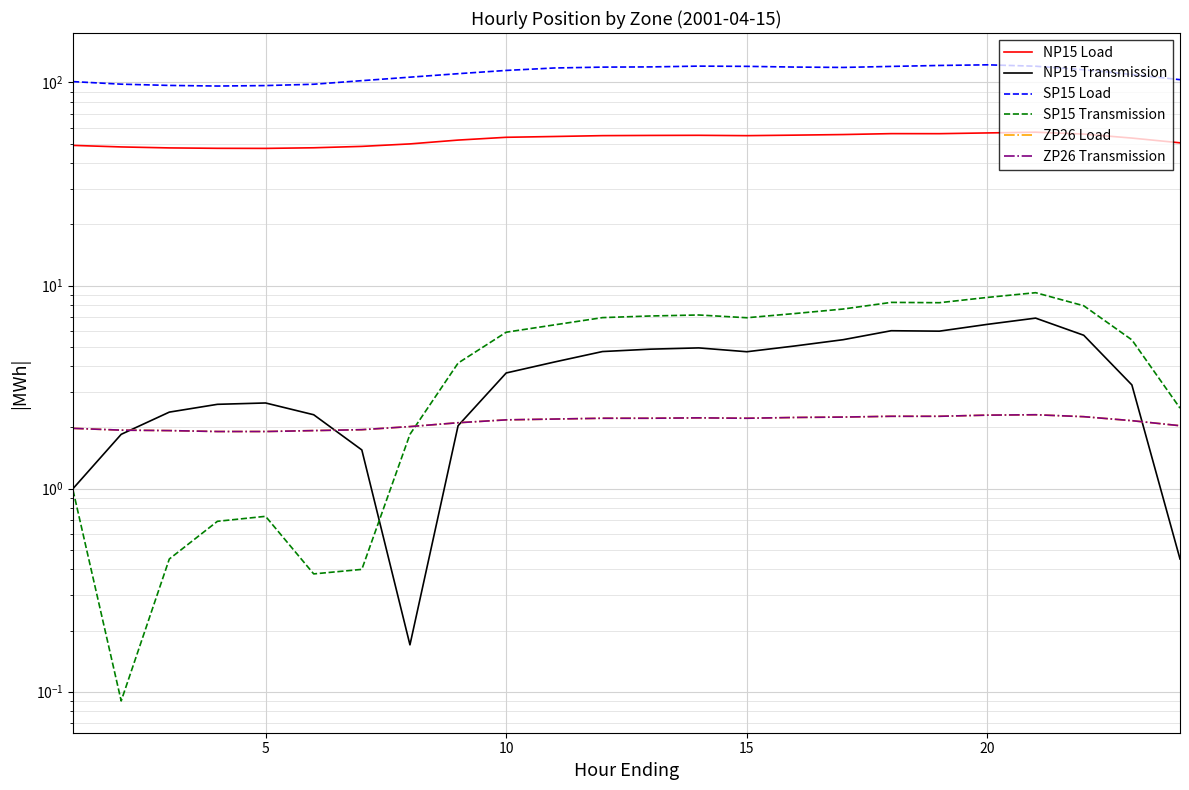

Where does the SP15 Load series first go above 115?

10